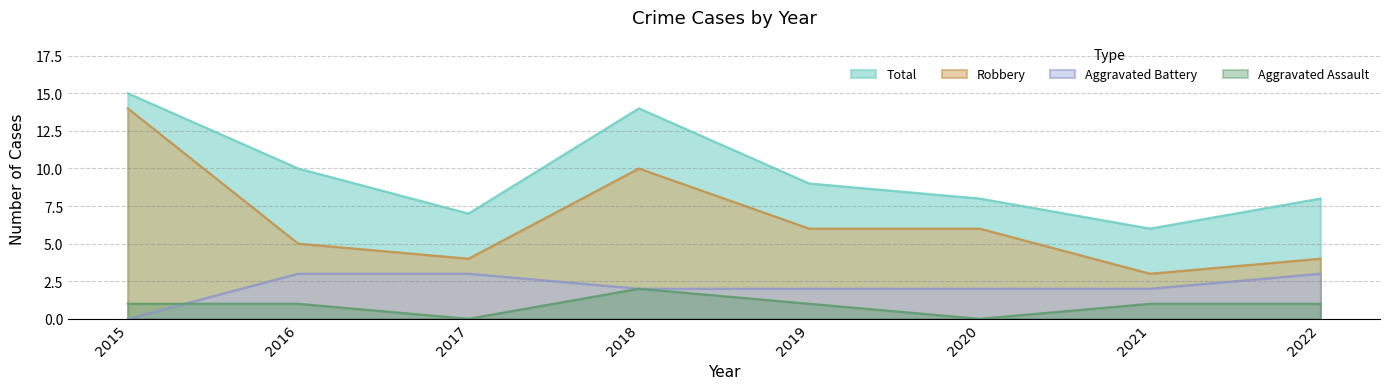

Reading left to right, extract all data points from this chart.

Aggravated Assault: 1	1	0	2	1	0	1	1
Aggravated Battery: 0	3	3	2	2	2	2	3
Robbery: 14	5	4	10	6	6	3	4
Total: 15	10	7	14	9	8	6	8